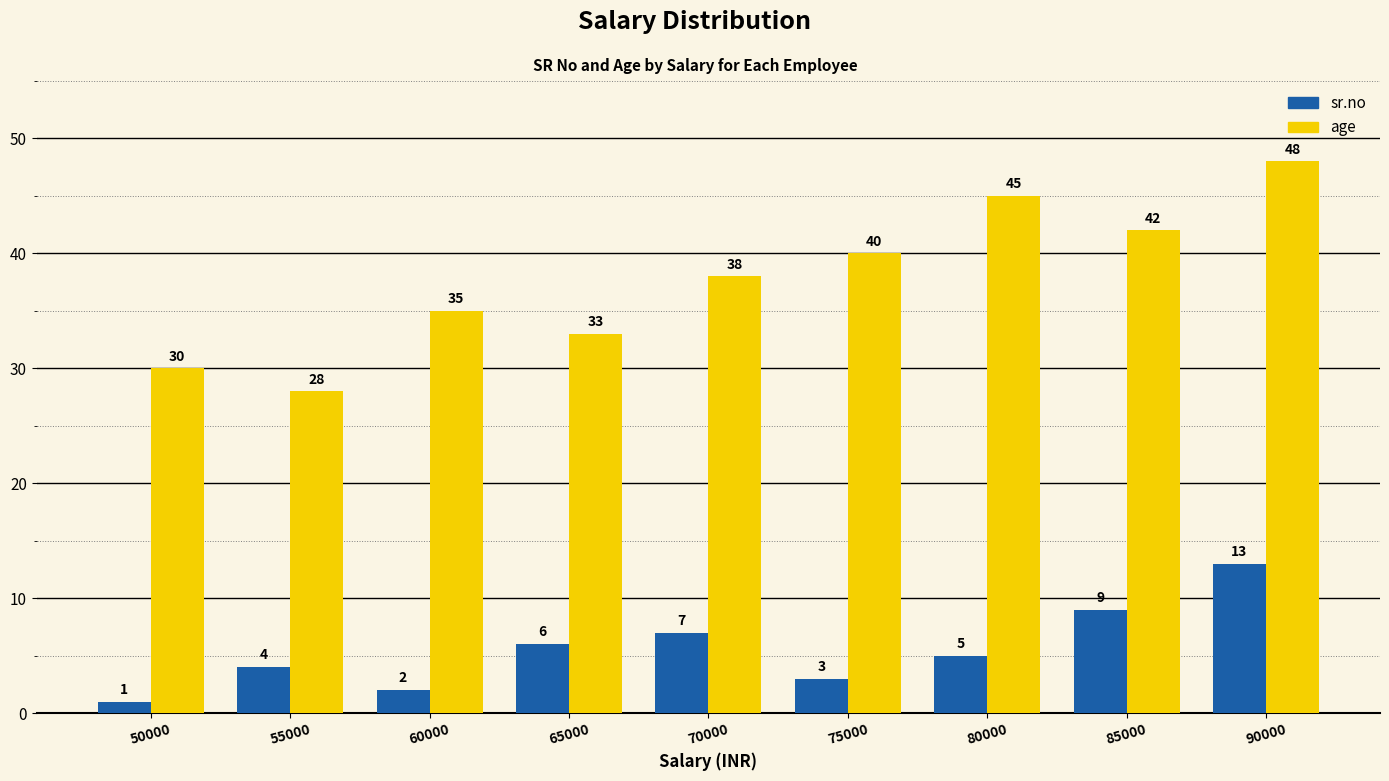

What is the greatest value displayed?

48